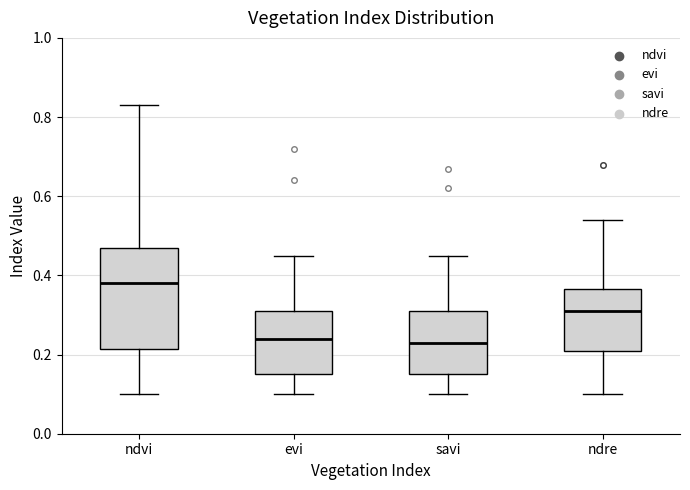

Which box is the tallest, from its lower edge to its upper edge?

ndvi